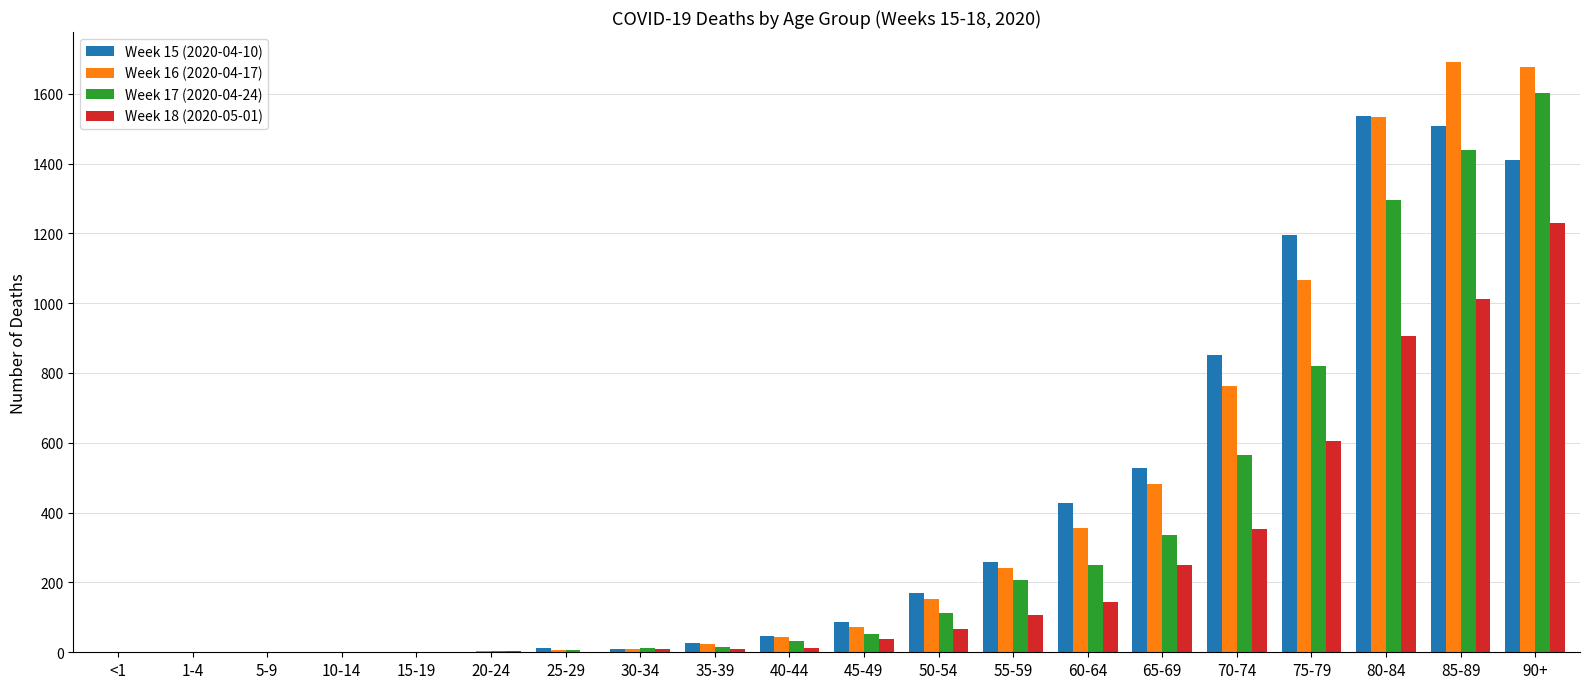

What is the maximum value shown in the chart?

1692